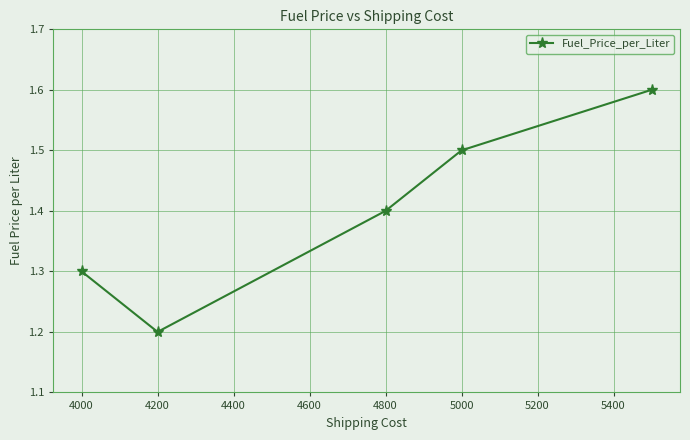

Reading right to left, transcribe all the data shown in this chart.

1.6	1.5	1.4	1.2	1.3